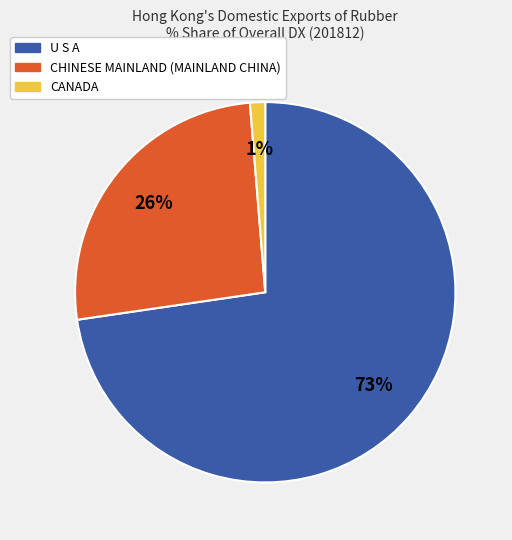

Which slice is the smallest?

CANADA